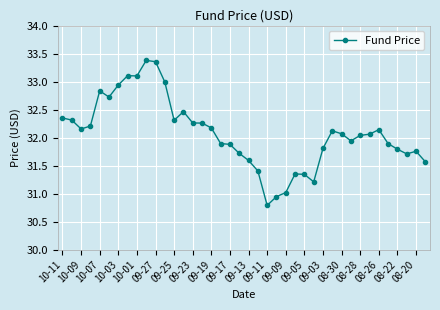

True or false: there are more than 0 points higher than both neighbors.

True